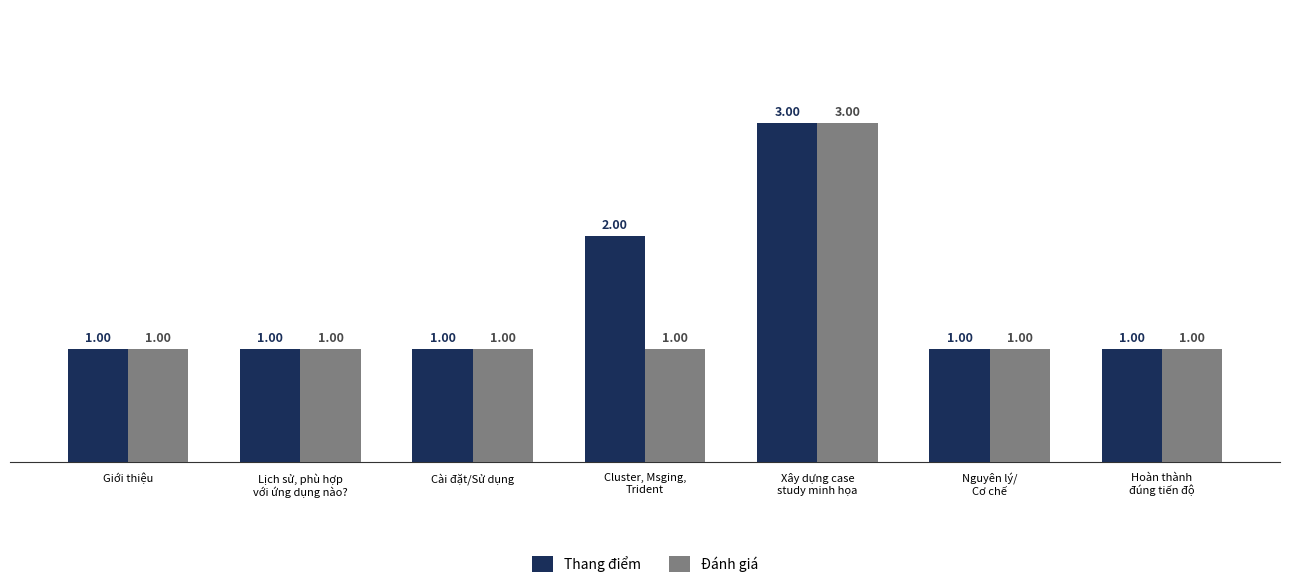

What position from the left is Cài đặt/Sử dụng?

3